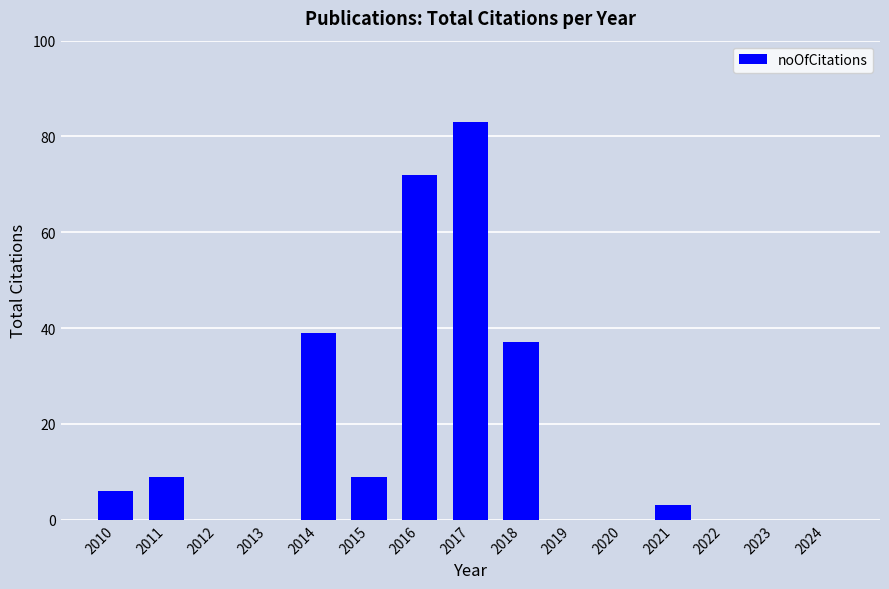

What is the greatest value displayed?

83